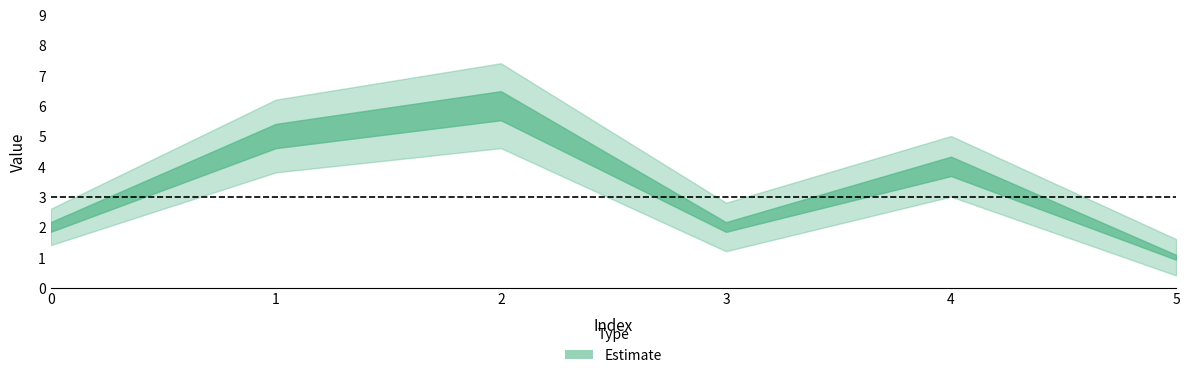

How many data points in Estimate are less than 4?

3